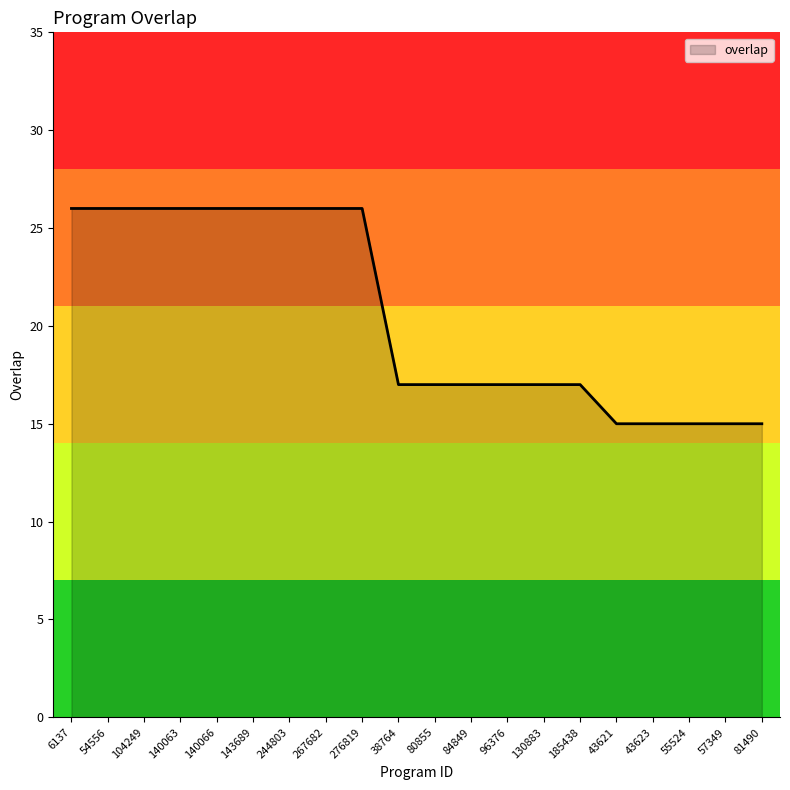

What is the sum of the values at 43623 and 57349?

30